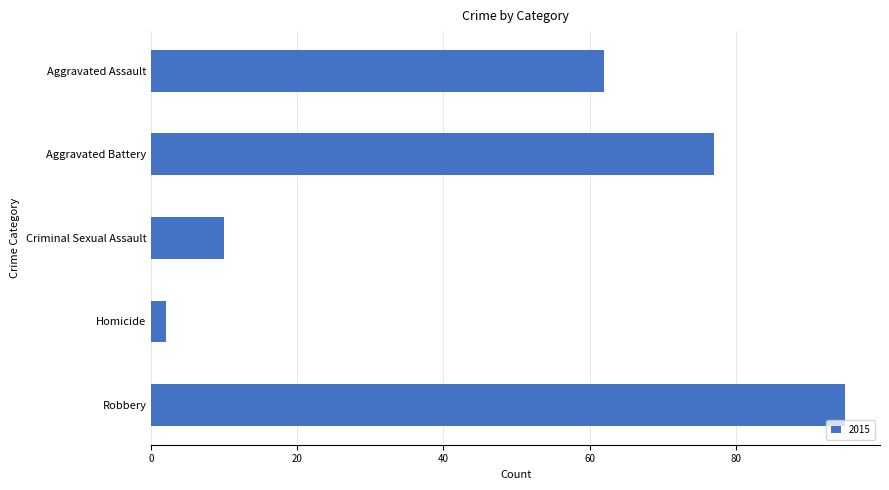

How many bars are there in total?

5